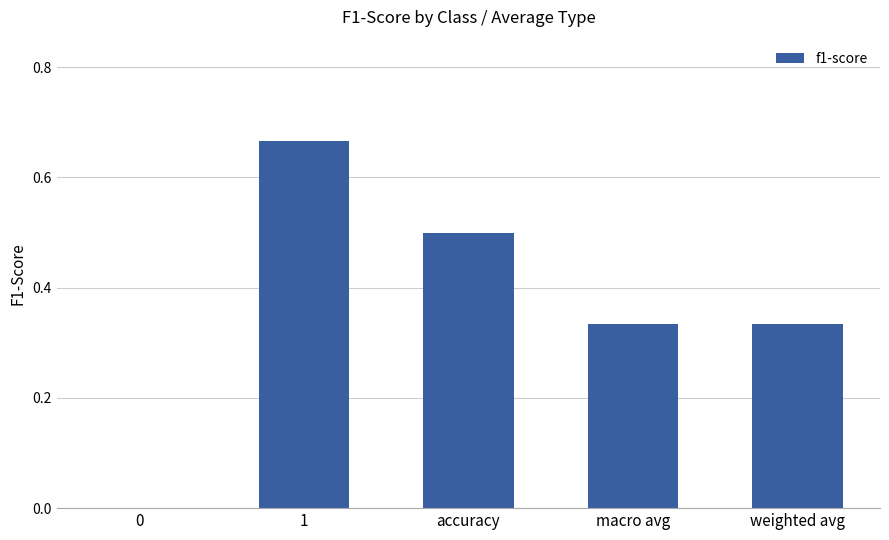

The chart shows a value of 0.0 at 0. True or false?

True